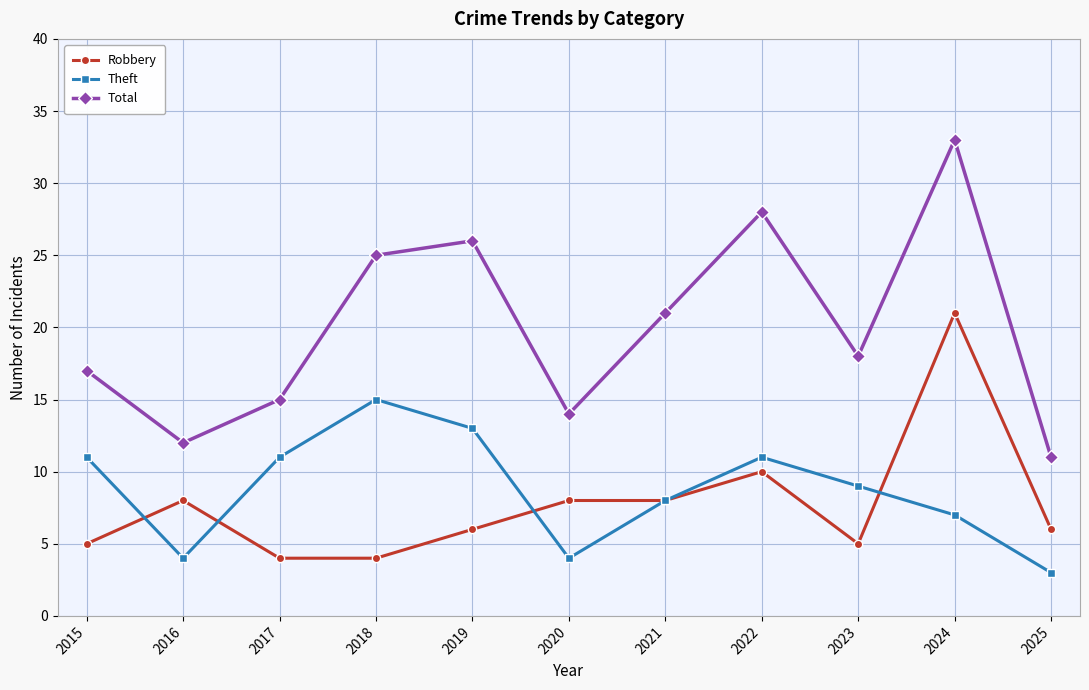

What is the difference between the highest and lowest values at 2015?

12